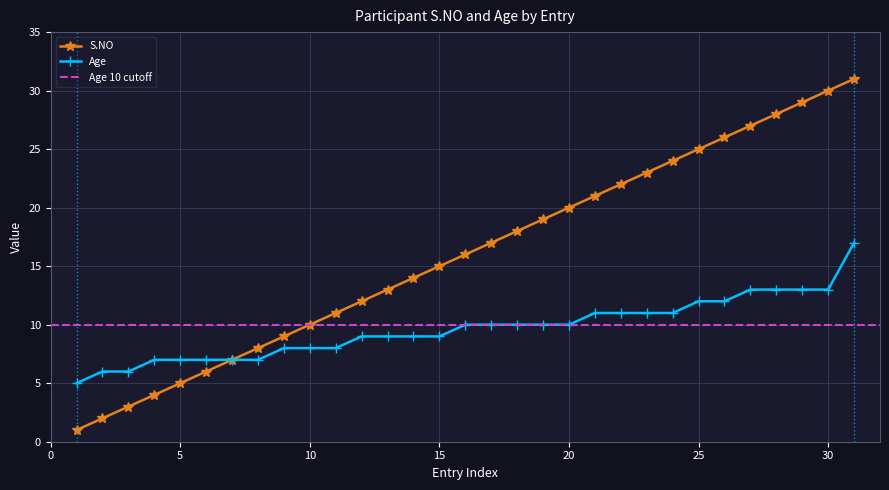

Is it true that Age equals 17 at 31?

True